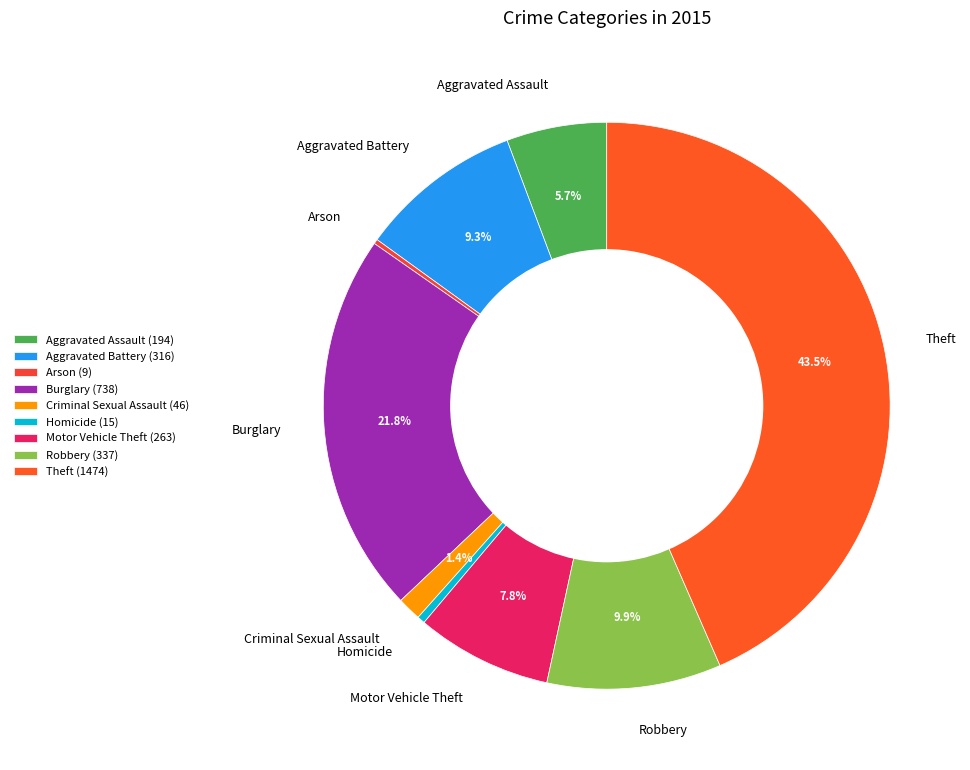

Combined, do Robbery and Theft account for over 50%?

Yes